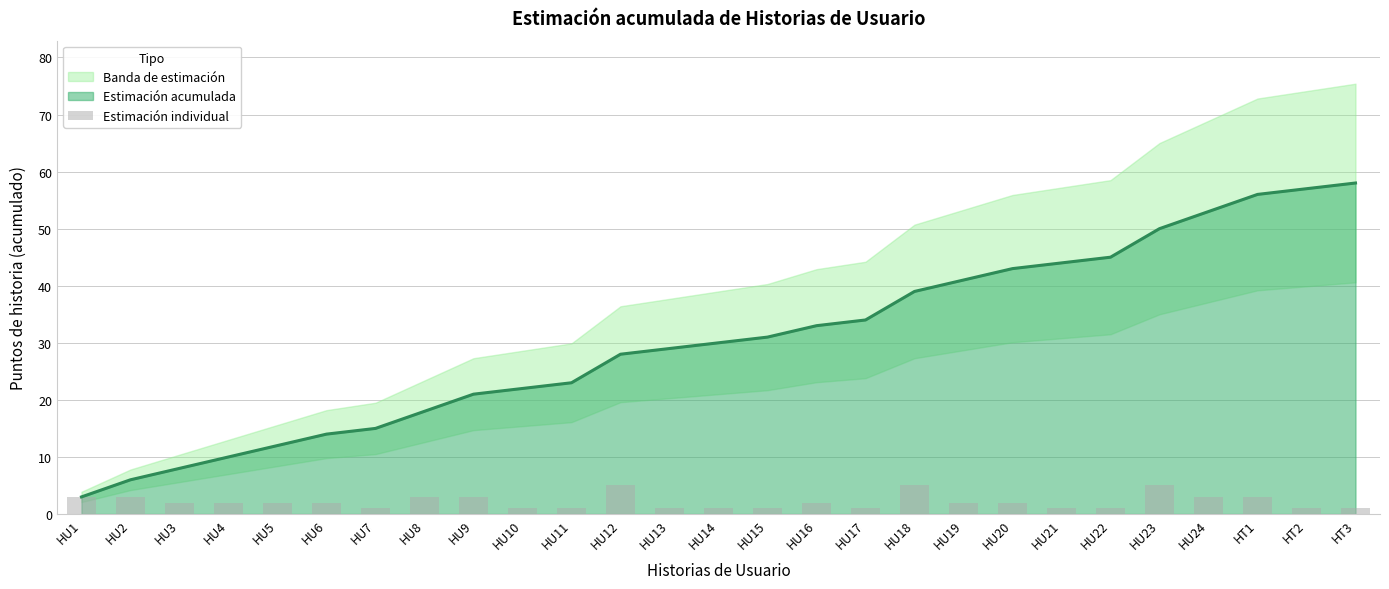

Reading left to right, what are all the values shown in this chart?

3	3	2	2	2	2	1	3	3	1	1	5	1	1	1	2	1	5	2	2	1	1	5	3	3	1	1